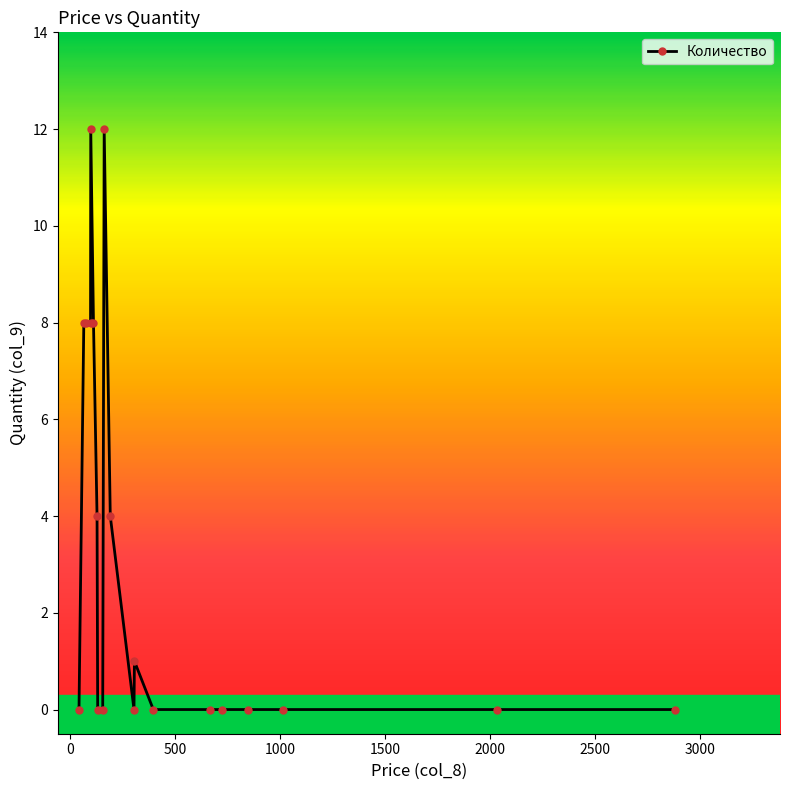

What is the value of the 10th point from the left?

12